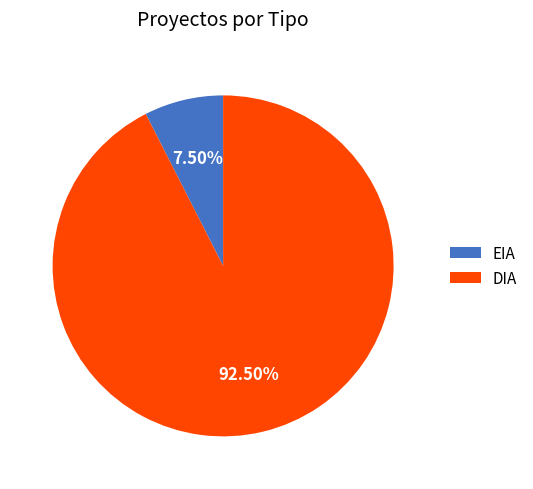

Rank the categories by value from lowest to highest.

EIA, DIA